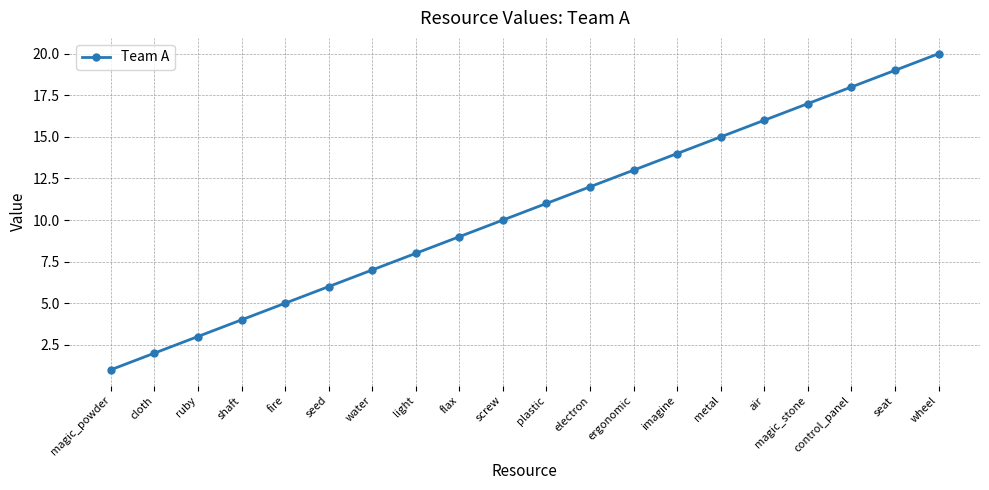

What is the ratio of the value at ergonomic to the value at screw?

1.3